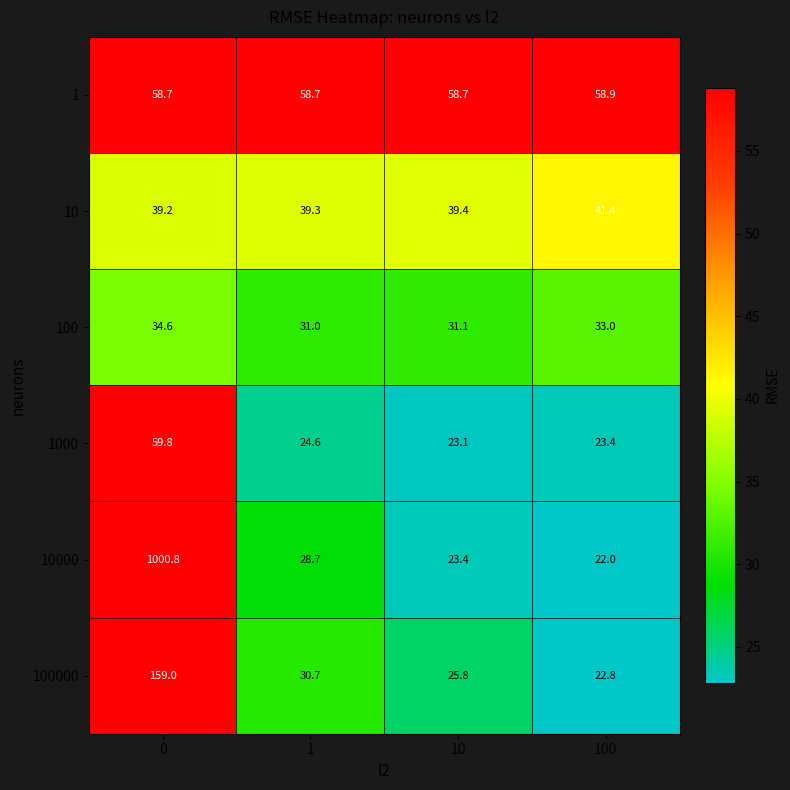

Which series has the largest total across all categories?

10000